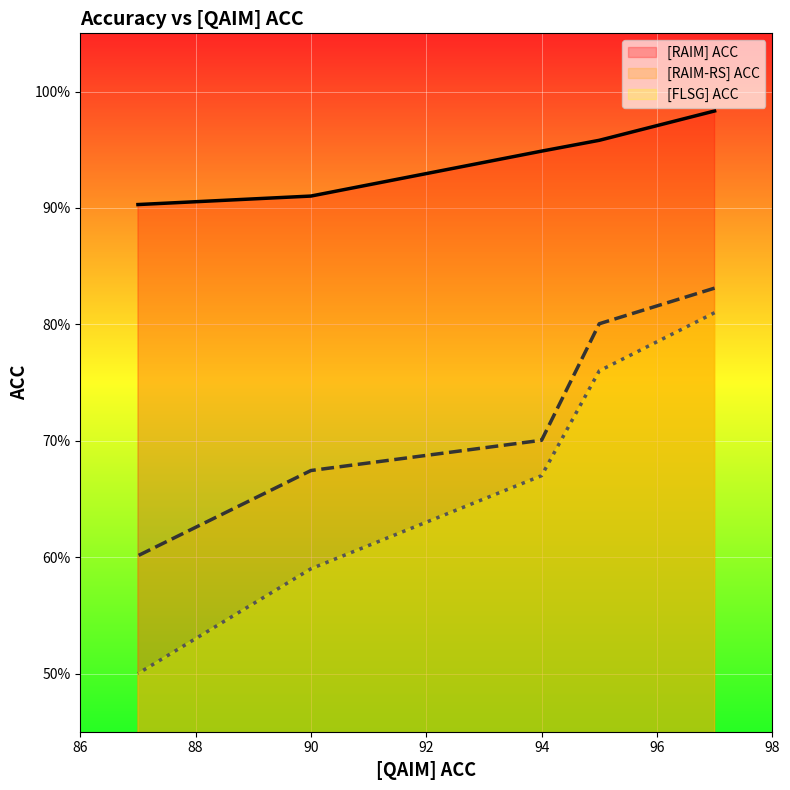

What is the spread (max minus min) of values at 0.5?

40.3